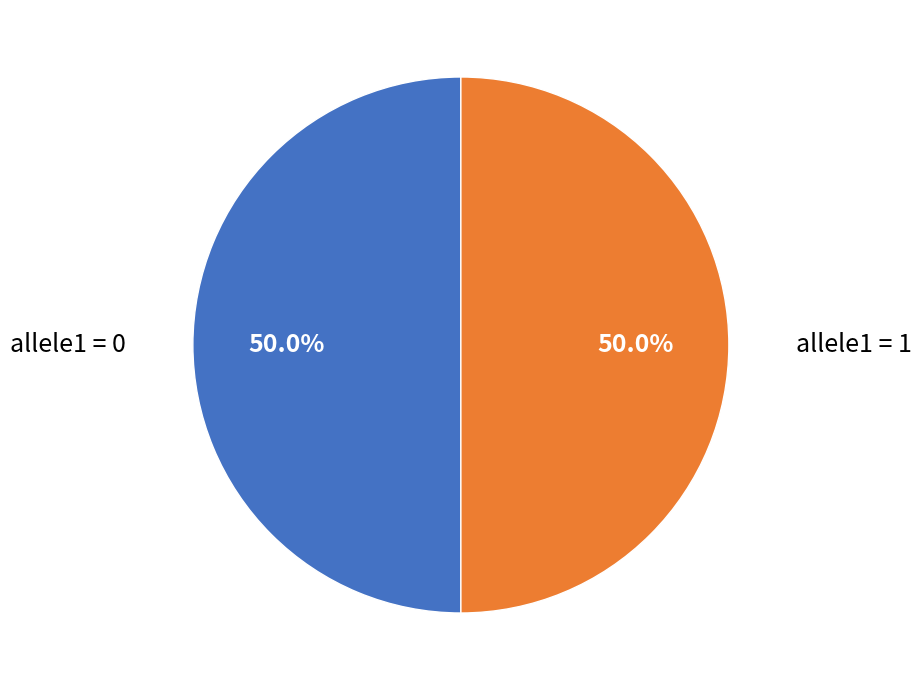

Count the number of slices in the pie.

2